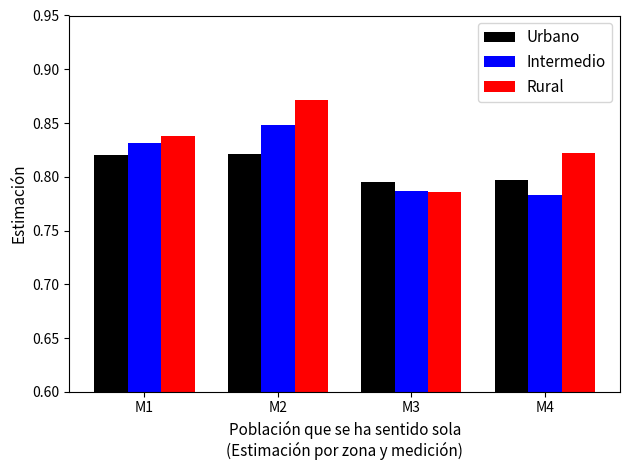

Which series has the largest range (max minus min)?

Rural